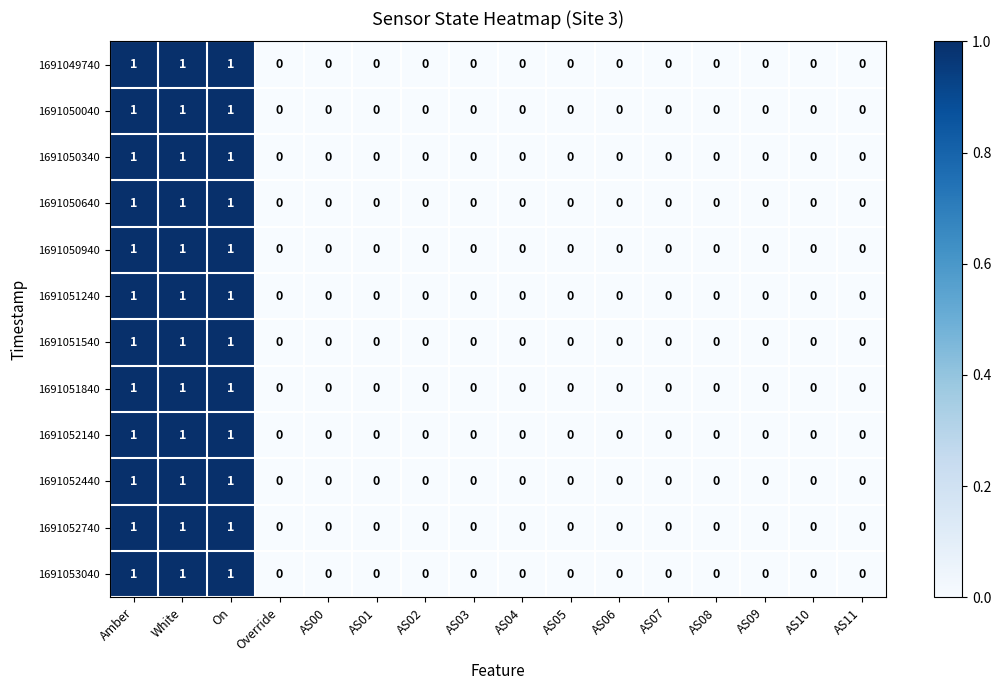

True or false: 1691050940 has a value of 2 at Amber.

False